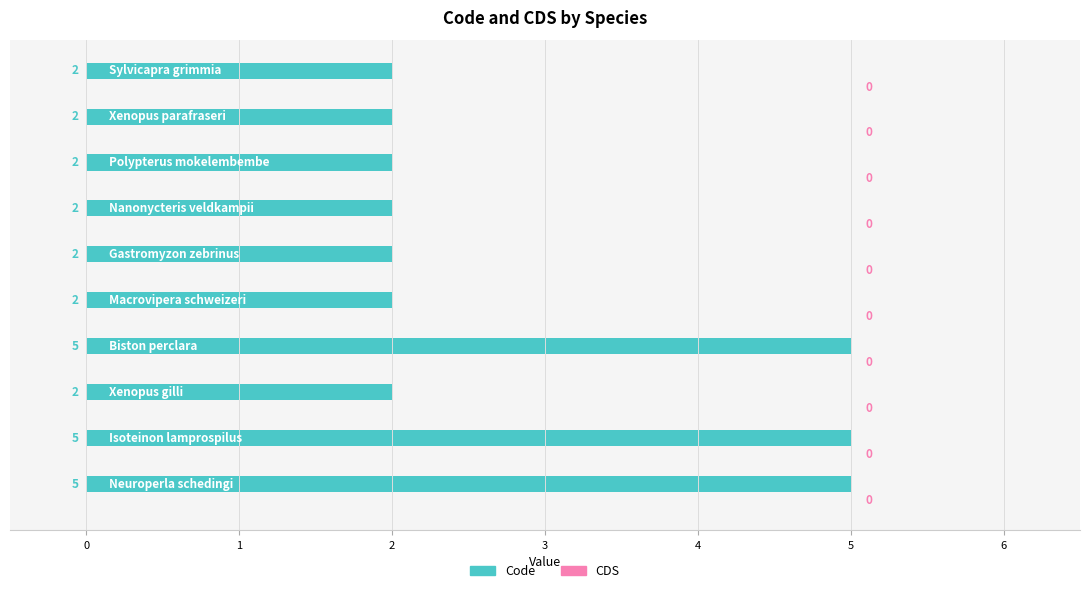

What is the difference between the maximum and minimum values?

3